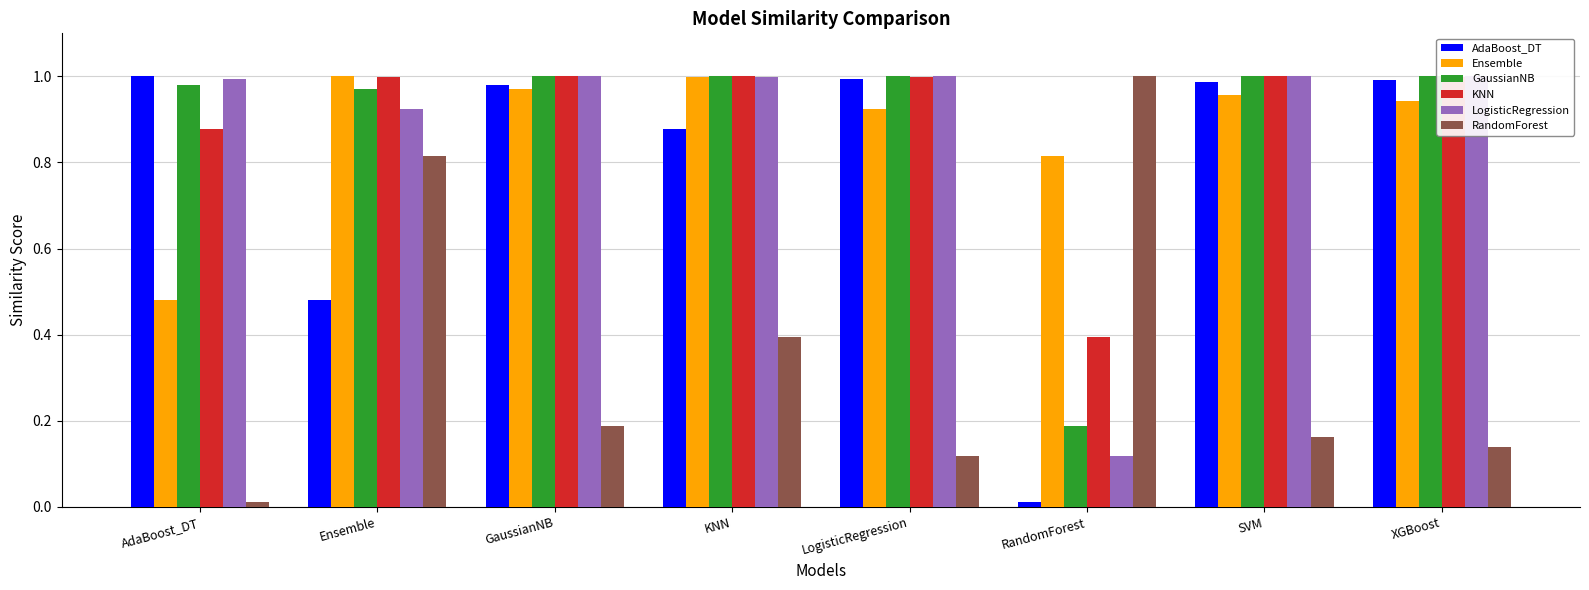

Does the chart contain any negative values?

No